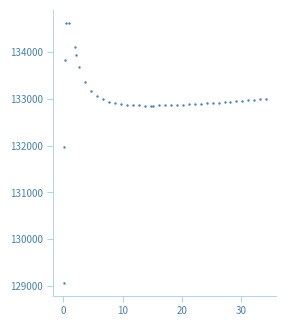

What Y value in the scatter plot is closest to 131849?

131969.9